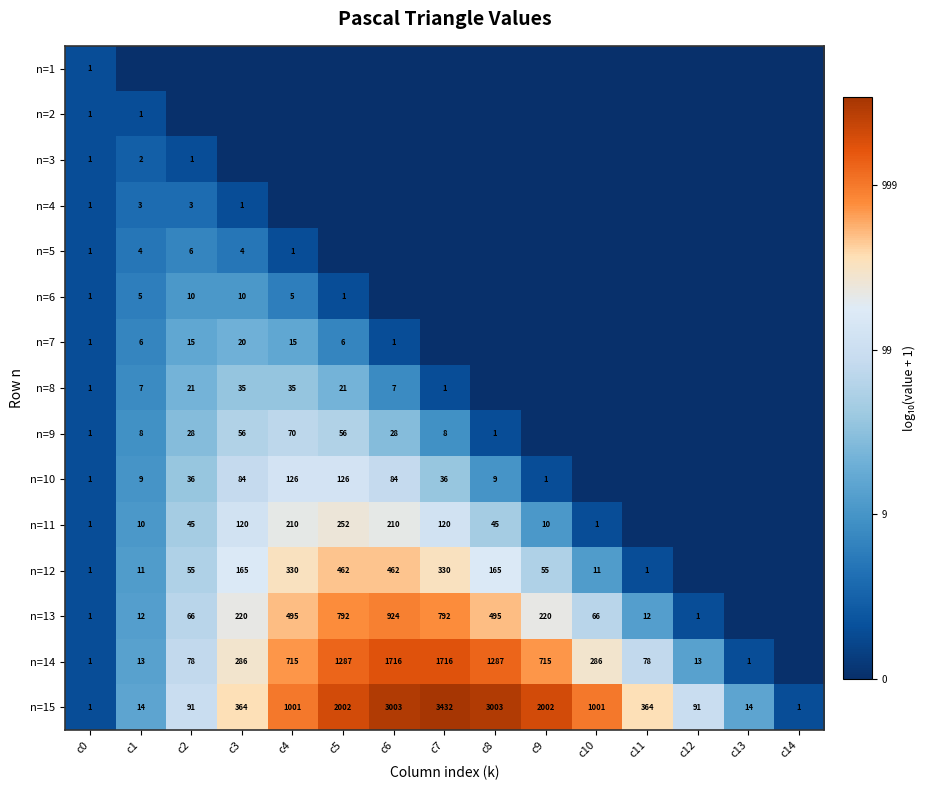

Is the value of n=12 at c4 greater than the value of n=9 at c0?

Yes